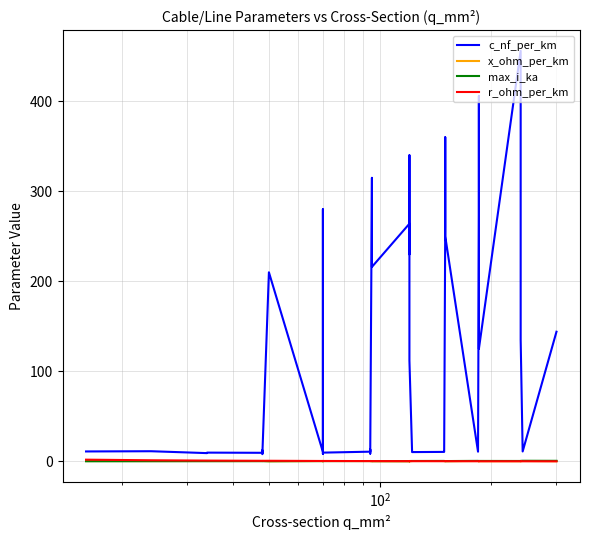

What is the value of the c_nf_per_km point at the 34th from the left?

406.0